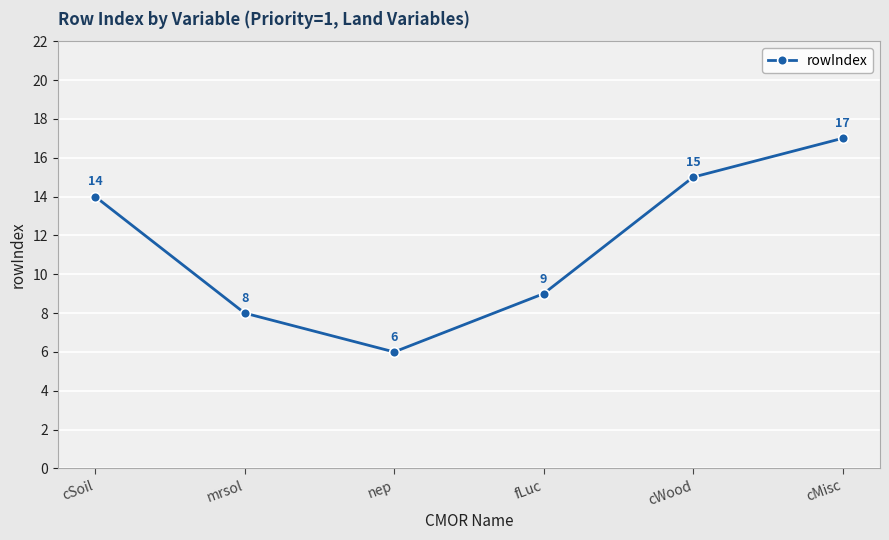

Does the chart display data point markers on the line(s)?

Yes